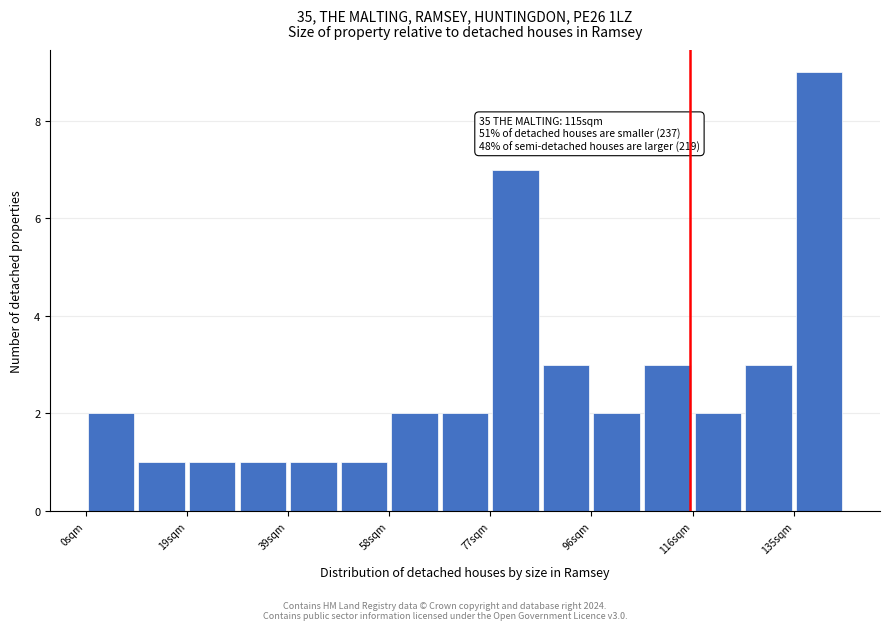

Over which range of the x-axis is the bar tallest?

134 to 144